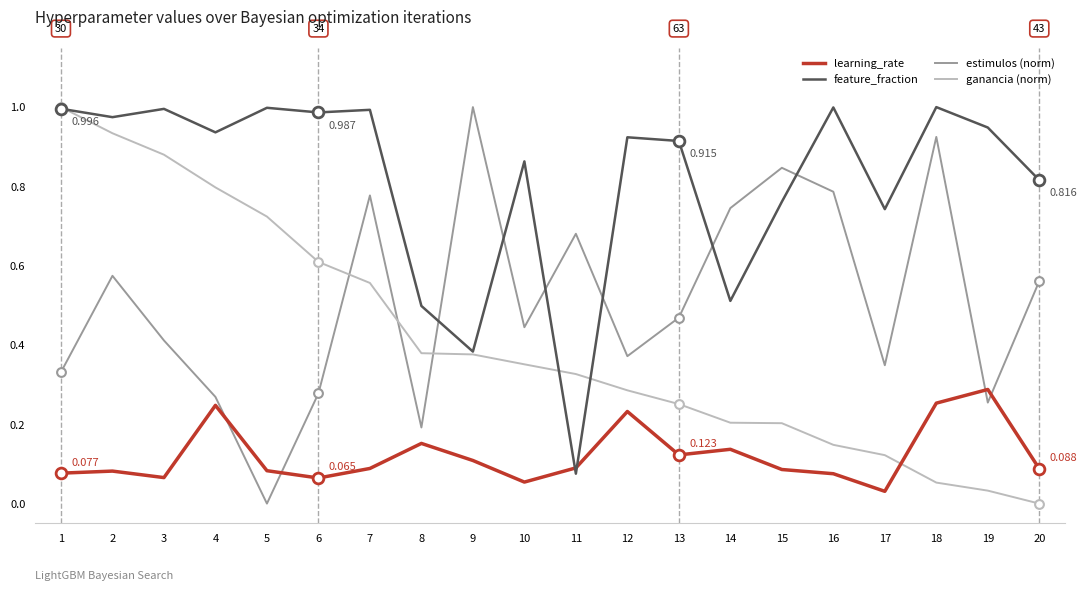

Is the value of ganancia (norm) at 3 greater than the value of estimulos (norm) at 17?

Yes